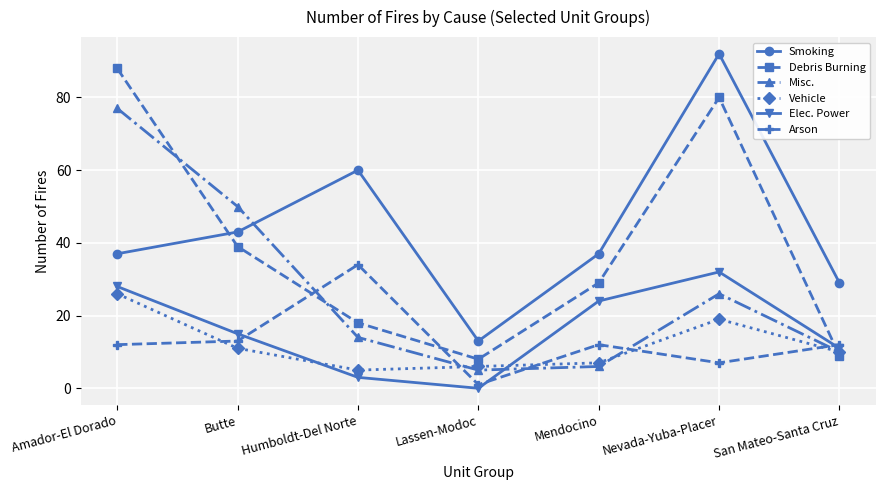

Between Humboldt-Del Norte and Mendocino, which series saw the biggest shift?

Smoking